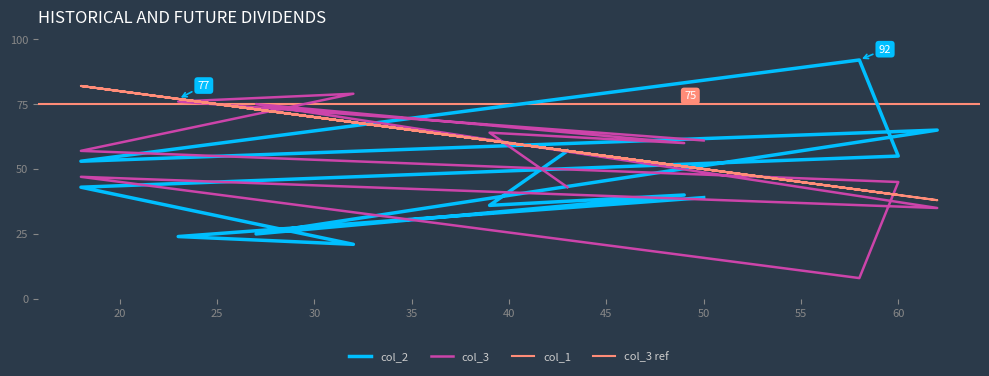

True or false: col_2 and col_3 cross at least once.

True